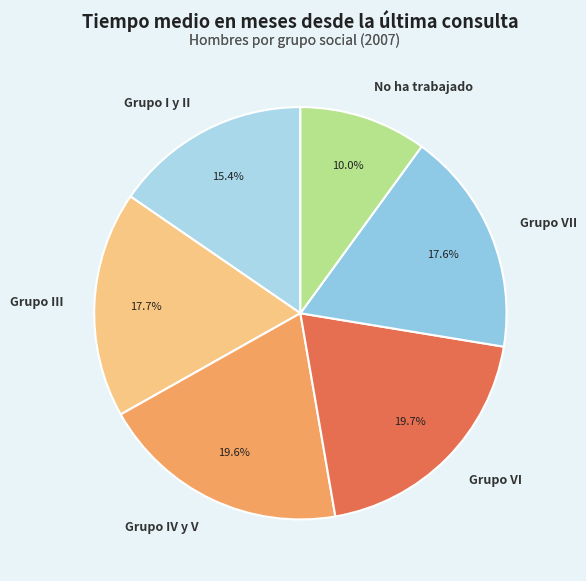

Count the number of slices in the pie.

6